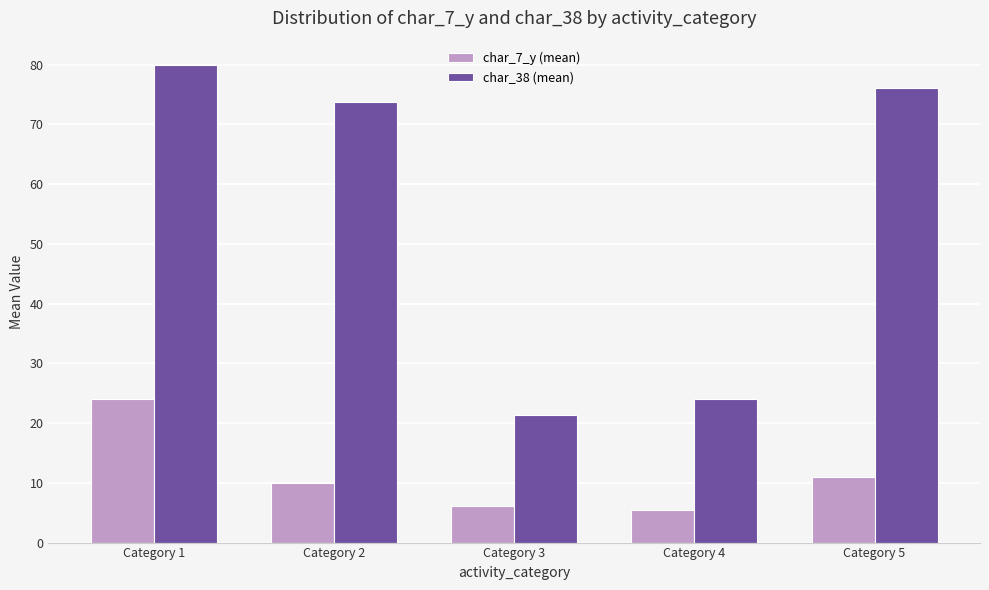

Reading left to right, extract all data points from this chart.

char_7_y (mean): Category 1=24.0	Category 2=10.0	Category 3=6.2	Category 4=5.5	Category 5=11.0
char_38 (mean): Category 1=80.0	Category 2=73.7	Category 3=21.3	Category 4=24.0	Category 5=76.0